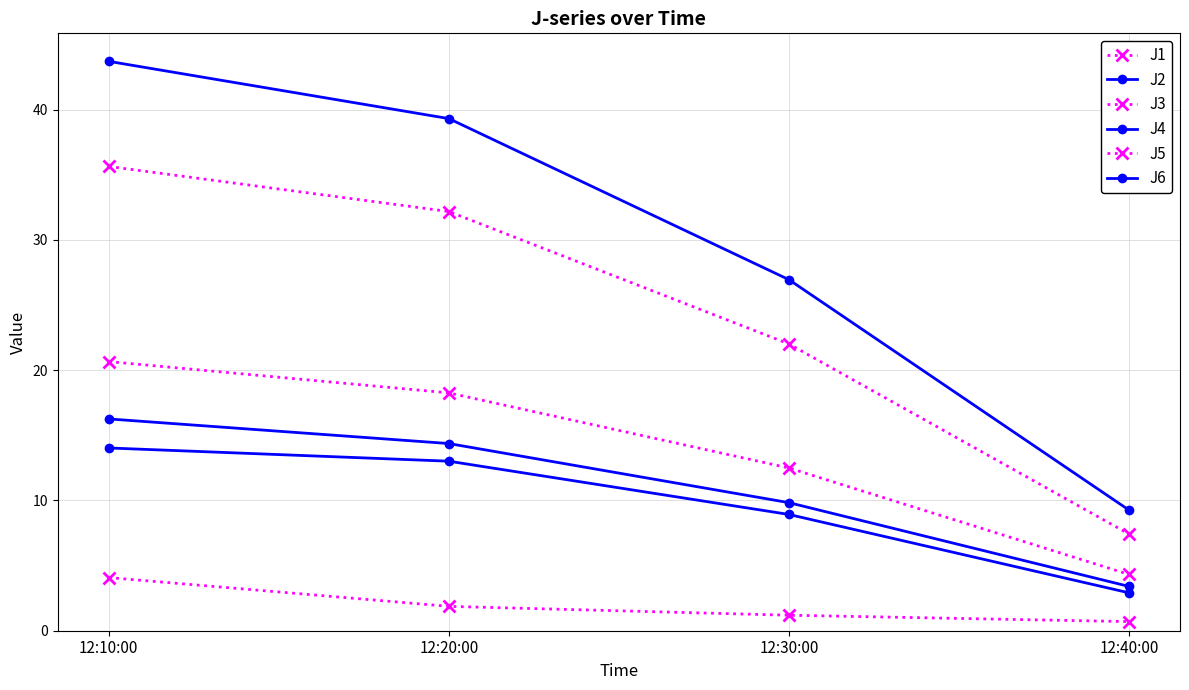

What is the average value of the J3 series?

2.0